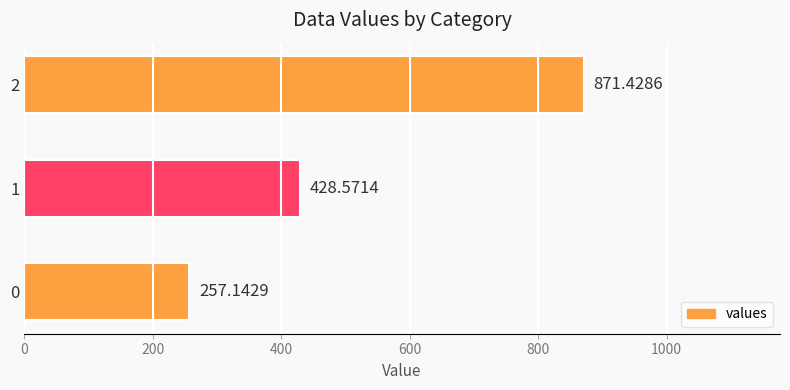

Approximately how many times larger is the value at 1 compared to 2?

0.5